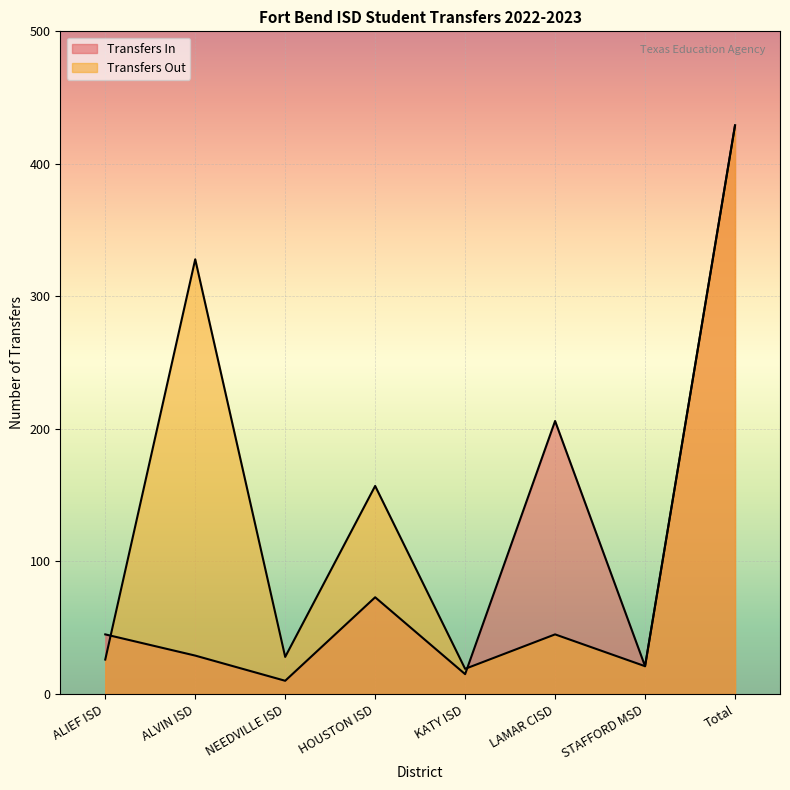

What is the value of the Transfers Out point at the 8th from the left?

429